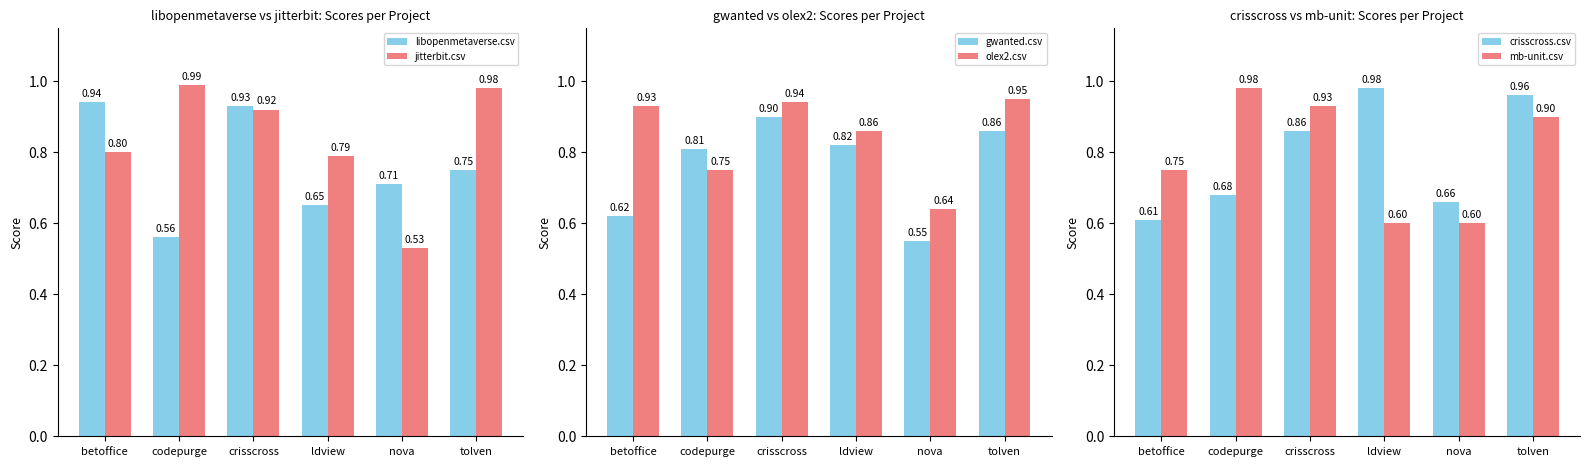

What is the label of the 3rd bar from the left?

crisscross